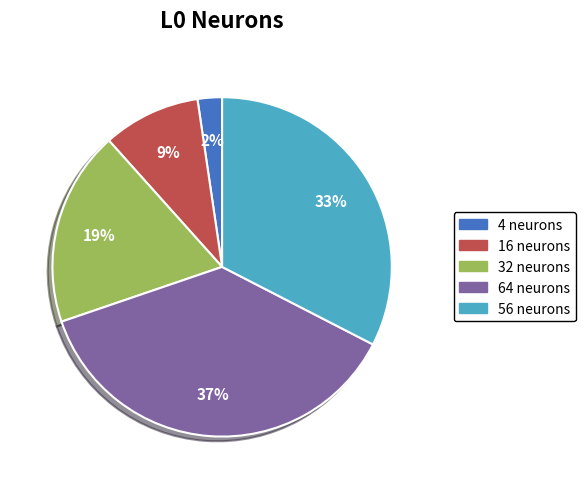

Between 4 neurons and 56 neurons, which is larger?

56 neurons